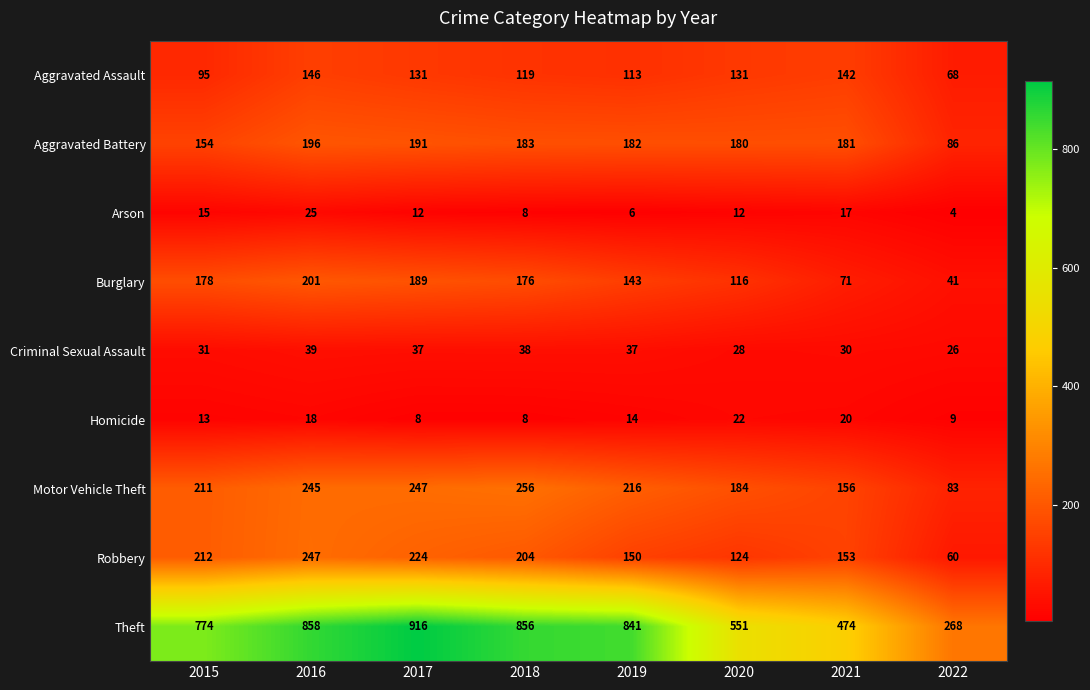

Which category has the lowest value in the Arson series?

2022